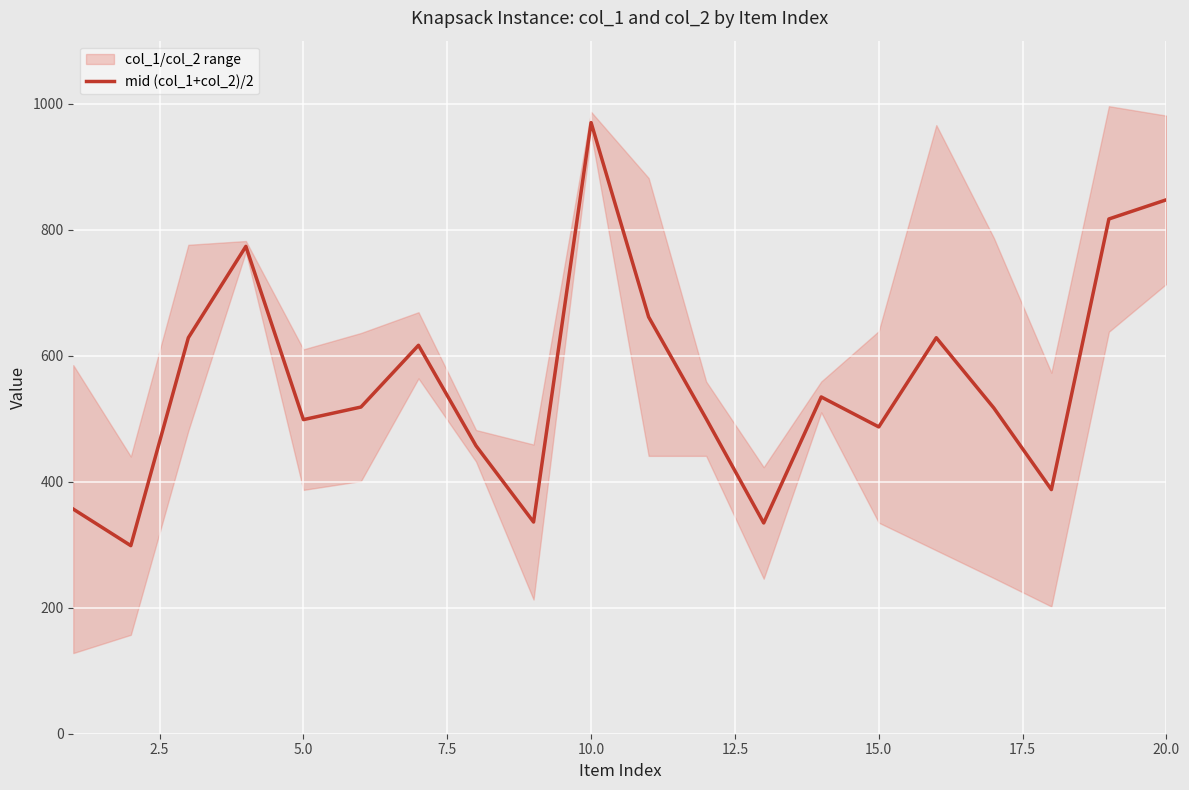

What is the lowest value of the mid (col_1+col_2)/2 series?

298.5